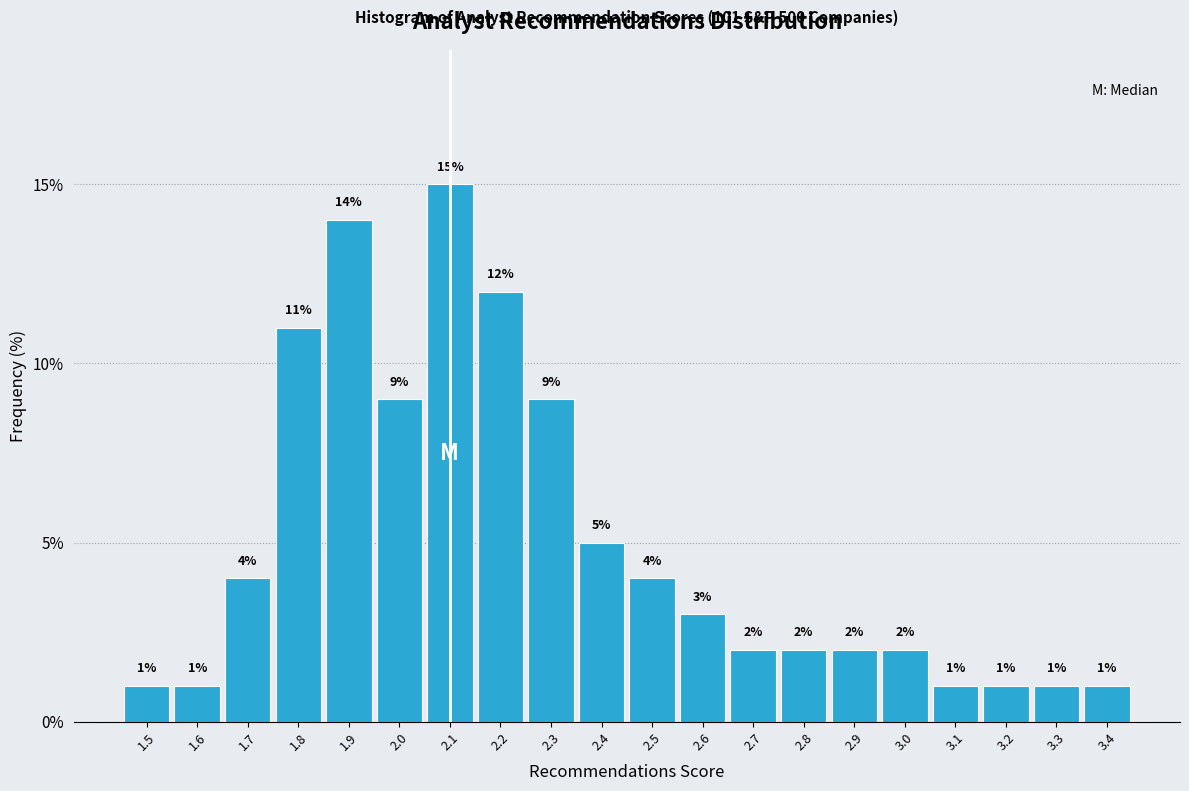

What is the height of the bar covering 3.35 to 3.45 on the x-axis?

1